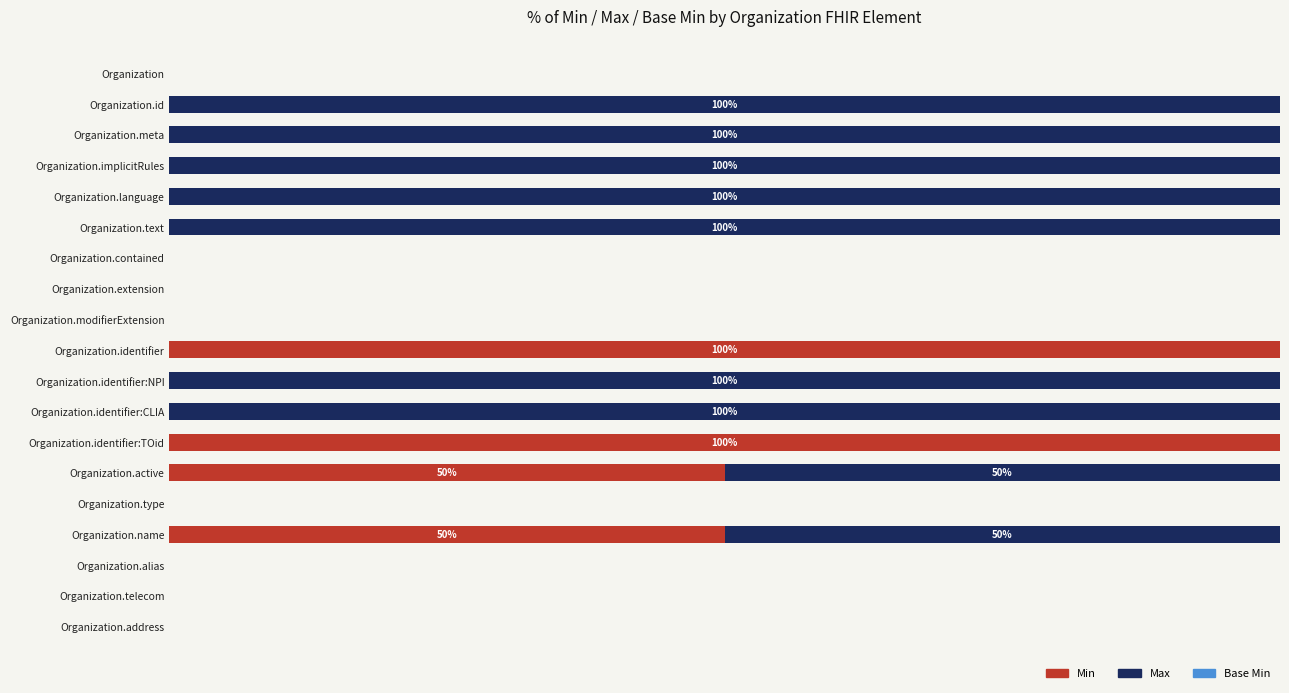

Rank the series by their maximum value, from lowest to highest.

Base Min, Min, Max